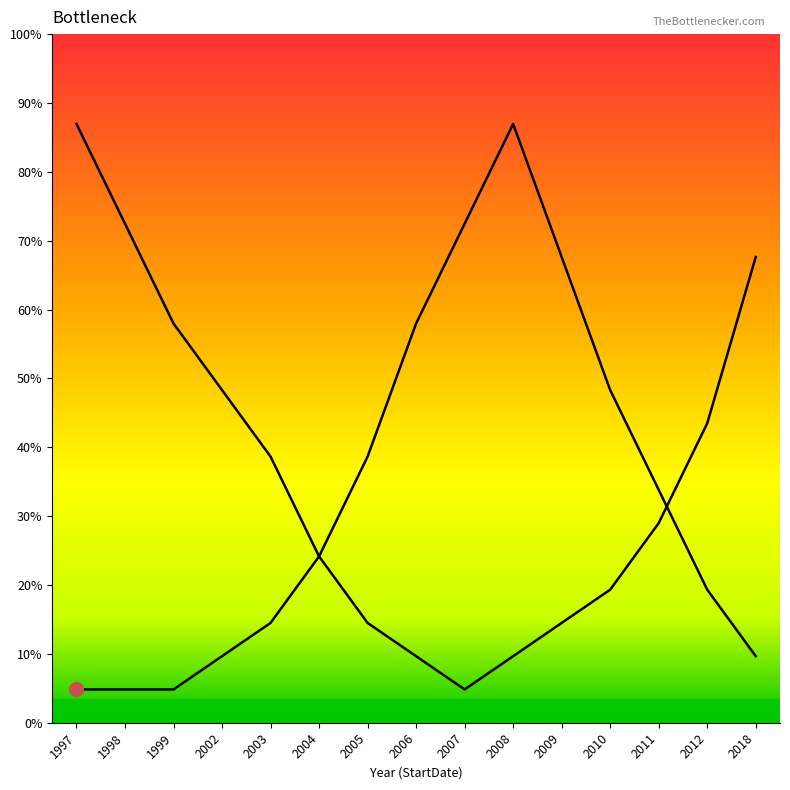

List the labels in order of value, smallest first.

1997, 1998, 1999, 2002, 2018, 2003, 2012, 2004, 2011, 2005, 2010, 2006, 2009, 2007, 2008